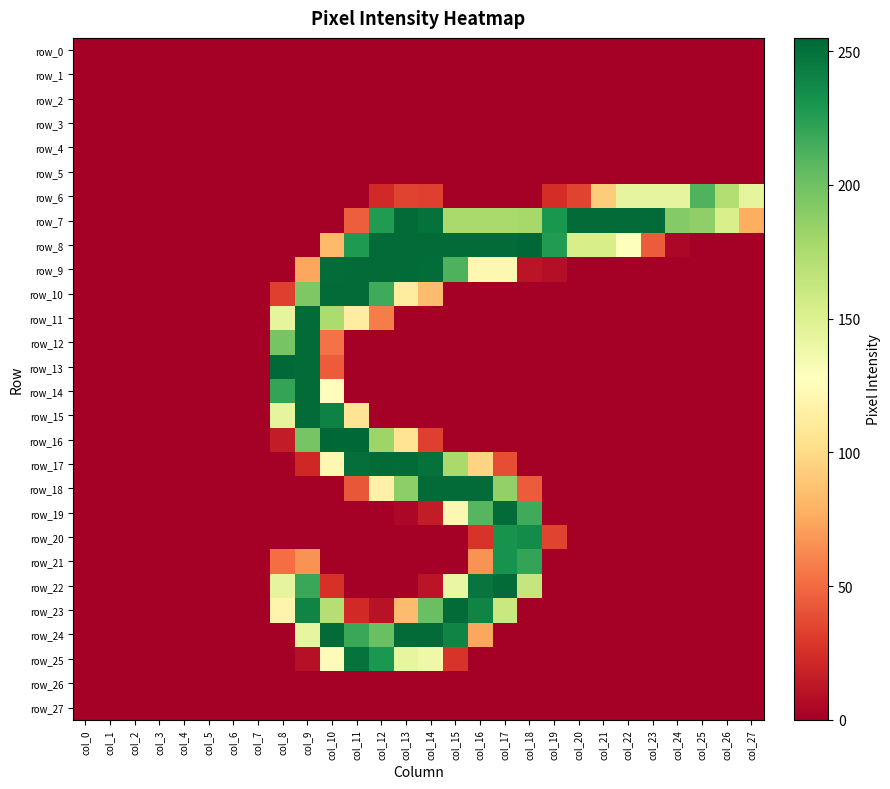

Reading left to right, transcribe all the data shown in this chart.

row_0: col_0=0	col_1=0	col_2=0	col_3=0	col_4=0	col_5=0	col_6=0	col_7=0	col_8=0	col_9=0	col_10=0	col_11=0	col_12=0	col_13=0	col_14=0	col_15=0	col_16=0	col_17=0	col_18=0	col_19=0	col_20=0	col_21=0	col_22=0	col_23=0	col_24=0	col_25=0	col_26=0	col_27=0
row_1: col_0=0	col_1=0	col_2=0	col_3=0	col_4=0	col_5=0	col_6=0	col_7=0	col_8=0	col_9=0	col_10=0	col_11=0	col_12=0	col_13=0	col_14=0	col_15=0	col_16=0	col_17=0	col_18=0	col_19=0	col_20=0	col_21=0	col_22=0	col_23=0	col_24=0	col_25=0	col_26=0	col_27=0
row_2: col_0=0	col_1=0	col_2=0	col_3=0	col_4=0	col_5=0	col_6=0	col_7=0	col_8=0	col_9=0	col_10=0	col_11=0	col_12=0	col_13=0	col_14=0	col_15=0	col_16=0	col_17=0	col_18=0	col_19=0	col_20=0	col_21=0	col_22=0	col_23=0	col_24=0	col_25=0	col_26=0	col_27=0
row_3: col_0=0	col_1=0	col_2=0	col_3=0	col_4=0	col_5=0	col_6=0	col_7=0	col_8=0	col_9=0	col_10=0	col_11=0	col_12=0	col_13=0	col_14=0	col_15=0	col_16=0	col_17=0	col_18=0	col_19=0	col_20=0	col_21=0	col_22=0	col_23=0	col_24=0	col_25=0	col_26=0	col_27=0
row_4: col_0=0	col_1=0	col_2=0	col_3=0	col_4=0	col_5=0	col_6=0	col_7=0	col_8=0	col_9=0	col_10=0	col_11=0	col_12=0	col_13=0	col_14=0	col_15=0	col_16=0	col_17=0	col_18=0	col_19=0	col_20=0	col_21=0	col_22=0	col_23=0	col_24=0	col_25=0	col_26=0	col_27=0
row_5: col_0=0	col_1=0	col_2=0	col_3=0	col_4=0	col_5=0	col_6=0	col_7=0	col_8=0	col_9=0	col_10=0	col_11=0	col_12=0	col_13=0	col_14=0	col_15=0	col_16=0	col_17=0	col_18=0	col_19=0	col_20=0	col_21=0	col_22=0	col_23=0	col_24=0	col_25=0	col_26=0	col_27=0
row_6: col_0=0	col_1=0	col_2=0	col_3=0	col_4=0	col_5=0	col_6=0	col_7=0	col_8=0	col_9=0	col_10=0	col_11=0	col_12=22	col_13=34	col_14=32	col_15=0	col_16=0	col_17=0	col_18=0	col_19=24	col_20=34	col_21=92	col_22=144	col_23=144	col_24=144	col_25=211	col_26=172	col_27=144
row_7: col_0=0	col_1=0	col_2=0	col_3=0	col_4=0	col_5=0	col_6=0	col_7=0	col_8=0	col_9=0	col_10=0	col_11=45	col_12=227	col_13=253	col_14=250	col_15=177	col_16=177	col_17=177	col_18=178	col_19=230	col_20=253	col_21=253	col_22=253	col_23=253	col_24=192	col_25=187	col_26=153	col_27=77
row_8: col_0=0	col_1=0	col_2=0	col_3=0	col_4=0	col_5=0	col_6=0	col_7=0	col_8=0	col_9=0	col_10=83	col_11=228	col_12=253	col_13=253	col_14=253	col_15=253	col_16=253	col_17=253	col_18=255	col_19=227	col_20=154	col_21=154	col_22=129	col_23=44	col_24=4	col_25=0	col_26=0	col_27=0
row_9: col_0=0	col_1=0	col_2=0	col_3=0	col_4=0	col_5=0	col_6=0	col_7=0	col_8=0	col_9=74	col_10=252	col_11=253	col_12=253	col_13=253	col_14=252	col_15=212	col_16=121	col_17=121	col_18=11	col_19=8	col_20=0	col_21=0	col_22=0	col_23=0	col_24=0	col_25=0	col_26=0	col_27=0
row_10: col_0=0	col_1=0	col_2=0	col_3=0	col_4=0	col_5=0	col_6=0	col_7=0	col_8=32	col_9=194	col_10=253	col_11=253	col_12=217	col_13=112	col_14=84	col_15=0	col_16=0	col_17=0	col_18=0	col_19=0	col_20=0	col_21=0	col_22=0	col_23=0	col_24=0	col_25=0	col_26=0	col_27=0
row_11: col_0=0	col_1=0	col_2=0	col_3=0	col_4=0	col_5=0	col_6=0	col_7=0	col_8=144	col_9=253	col_10=175	col_11=113	col_12=57	col_13=0	col_14=0	col_15=0	col_16=0	col_17=0	col_18=0	col_19=0	col_20=0	col_21=0	col_22=0	col_23=0	col_24=0	col_25=0	col_26=0	col_27=0
row_12: col_0=0	col_1=0	col_2=0	col_3=0	col_4=0	col_5=0	col_6=0	col_7=0	col_8=197	col_9=253	col_10=53	col_11=0	col_12=0	col_13=0	col_14=0	col_15=0	col_16=0	col_17=0	col_18=0	col_19=0	col_20=0	col_21=0	col_22=0	col_23=0	col_24=0	col_25=0	col_26=0	col_27=0
row_13: col_0=0	col_1=0	col_2=0	col_3=0	col_4=0	col_5=0	col_6=0	col_7=0	col_8=254	col_9=253	col_10=44	col_11=0	col_12=0	col_13=0	col_14=0	col_15=0	col_16=0	col_17=0	col_18=0	col_19=0	col_20=0	col_21=0	col_22=0	col_23=0	col_24=0	col_25=0	col_26=0	col_27=0
row_14: col_0=0	col_1=0	col_2=0	col_3=0	col_4=0	col_5=0	col_6=0	col_7=0	col_8=221	col_9=253	col_10=126	col_11=0	col_12=0	col_13=0	col_14=0	col_15=0	col_16=0	col_17=0	col_18=0	col_19=0	col_20=0	col_21=0	col_22=0	col_23=0	col_24=0	col_25=0	col_26=0	col_27=0
row_15: col_0=0	col_1=0	col_2=0	col_3=0	col_4=0	col_5=0	col_6=0	col_7=0	col_8=144	col_9=253	col_10=241	col_11=106	col_12=0	col_13=0	col_14=0	col_15=0	col_16=0	col_17=0	col_18=0	col_19=0	col_20=0	col_21=0	col_22=0	col_23=0	col_24=0	col_25=0	col_26=0	col_27=0
row_16: col_0=0	col_1=0	col_2=0	col_3=0	col_4=0	col_5=0	col_6=0	col_7=0	col_8=15	col_9=197	col_10=255	col_11=255	col_12=182	col_13=106	col_14=32	col_15=0	col_16=0	col_17=0	col_18=0	col_19=0	col_20=0	col_21=0	col_22=0	col_23=0	col_24=0	col_25=0	col_26=0	col_27=0
row_17: col_0=0	col_1=0	col_2=0	col_3=0	col_4=0	col_5=0	col_6=0	col_7=0	col_8=0	col_9=21	col_10=121	col_11=251	col_12=253	col_13=253	col_14=250	col_15=177	col_16=96	col_17=38	col_18=0	col_19=0	col_20=0	col_21=0	col_22=0	col_23=0	col_24=0	col_25=0	col_26=0	col_27=0
row_18: col_0=0	col_1=0	col_2=0	col_3=0	col_4=0	col_5=0	col_6=0	col_7=0	col_8=0	col_9=0	col_10=0	col_11=42	col_12=116	col_13=188	col_14=253	col_15=253	col_16=253	col_17=186	col_18=44	col_19=0	col_20=0	col_21=0	col_22=0	col_23=0	col_24=0	col_25=0	col_26=0	col_27=0
row_19: col_0=0	col_1=0	col_2=0	col_3=0	col_4=0	col_5=0	col_6=0	col_7=0	col_8=0	col_9=0	col_10=0	col_11=0	col_12=0	col_13=4	col_14=15	col_15=121	col_16=209	col_17=253	col_18=217	col_19=0	col_20=0	col_21=0	col_22=0	col_23=0	col_24=0	col_25=0	col_26=0	col_27=0
row_20: col_0=0	col_1=0	col_2=0	col_3=0	col_4=0	col_5=0	col_6=0	col_7=0	col_8=0	col_9=0	col_10=0	col_11=0	col_12=0	col_13=0	col_14=0	col_15=0	col_16=27	col_17=232	col_18=236	col_19=34	col_20=0	col_21=0	col_22=0	col_23=0	col_24=0	col_25=0	col_26=0	col_27=0
row_21: col_0=0	col_1=0	col_2=0	col_3=0	col_4=0	col_5=0	col_6=0	col_7=0	col_8=51	col_9=66	col_10=0	col_11=0	col_12=0	col_13=0	col_14=0	col_15=0	col_16=66	col_17=232	col_18=221	col_19=0	col_20=0	col_21=0	col_22=0	col_23=0	col_24=0	col_25=0	col_26=0	col_27=0
row_22: col_0=0	col_1=0	col_2=0	col_3=0	col_4=0	col_5=0	col_6=0	col_7=0	col_8=144	col_9=219	col_10=26	col_11=0	col_12=0	col_13=0	col_14=11	col_15=141	col_16=248	col_17=253	col_18=163	col_19=0	col_20=0	col_21=0	col_22=0	col_23=0	col_24=0	col_25=0	col_26=0	col_27=0
row_23: col_0=0	col_1=0	col_2=0	col_3=0	col_4=0	col_5=0	col_6=0	col_7=0	col_8=119	col_9=240	col_10=171	col_11=22	col_12=10	col_13=84	col_14=202	col_15=253	col_16=240	col_17=161	col_18=0	col_19=0	col_20=0	col_21=0	col_22=0	col_23=0	col_24=0	col_25=0	col_26=0	col_27=0
row_24: col_0=0	col_1=0	col_2=0	col_3=0	col_4=0	col_5=0	col_6=0	col_7=0	col_8=0	col_9=143	col_10=253	col_11=219	col_12=202	col_13=253	col_14=253	col_15=240	col_16=74	col_17=0	col_18=0	col_19=0	col_20=0	col_21=0	col_22=0	col_23=0	col_24=0	col_25=0	col_26=0	col_27=0
row_25: col_0=0	col_1=0	col_2=0	col_3=0	col_4=0	col_5=0	col_6=0	col_7=0	col_8=0	col_9=9	col_10=125	col_11=249	col_12=229	col_13=143	col_14=138	col_15=27	col_16=0	col_17=0	col_18=0	col_19=0	col_20=0	col_21=0	col_22=0	col_23=0	col_24=0	col_25=0	col_26=0	col_27=0
row_26: col_0=0	col_1=0	col_2=0	col_3=0	col_4=0	col_5=0	col_6=0	col_7=0	col_8=0	col_9=0	col_10=0	col_11=0	col_12=0	col_13=0	col_14=0	col_15=0	col_16=0	col_17=0	col_18=0	col_19=0	col_20=0	col_21=0	col_22=0	col_23=0	col_24=0	col_25=0	col_26=0	col_27=0
row_27: col_0=0	col_1=0	col_2=0	col_3=0	col_4=0	col_5=0	col_6=0	col_7=0	col_8=0	col_9=0	col_10=0	col_11=0	col_12=0	col_13=0	col_14=0	col_15=0	col_16=0	col_17=0	col_18=0	col_19=0	col_20=0	col_21=0	col_22=0	col_23=0	col_24=0	col_25=0	col_26=0	col_27=0